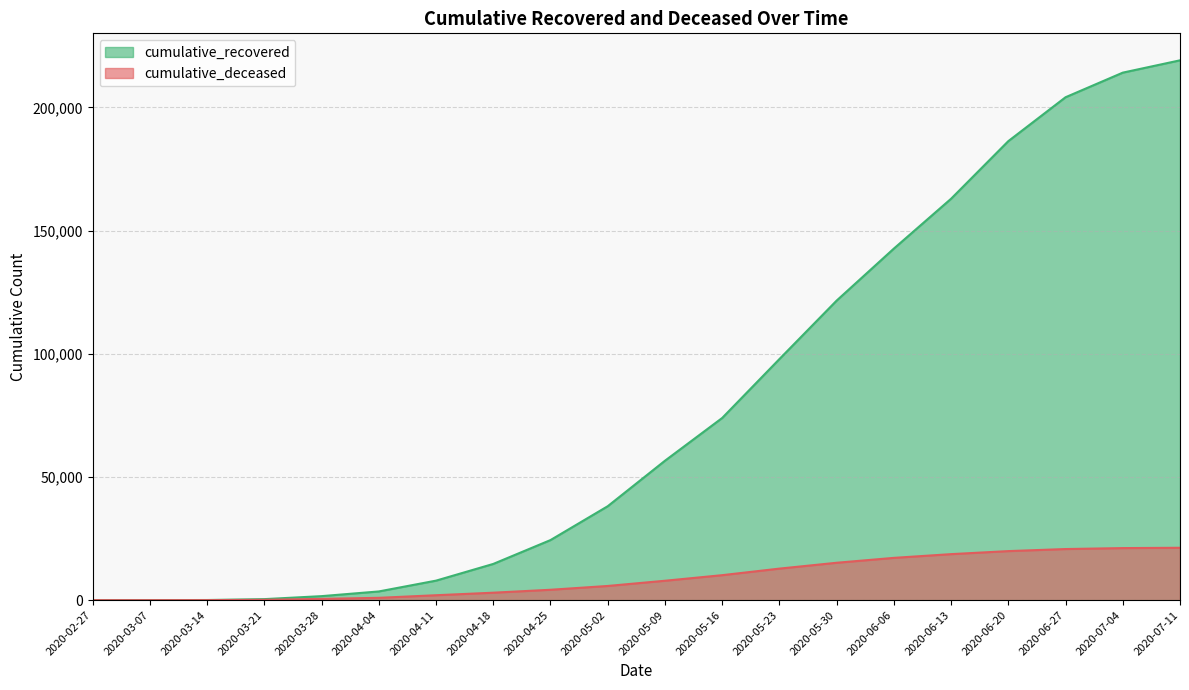

How many lines are shown in the chart?

2